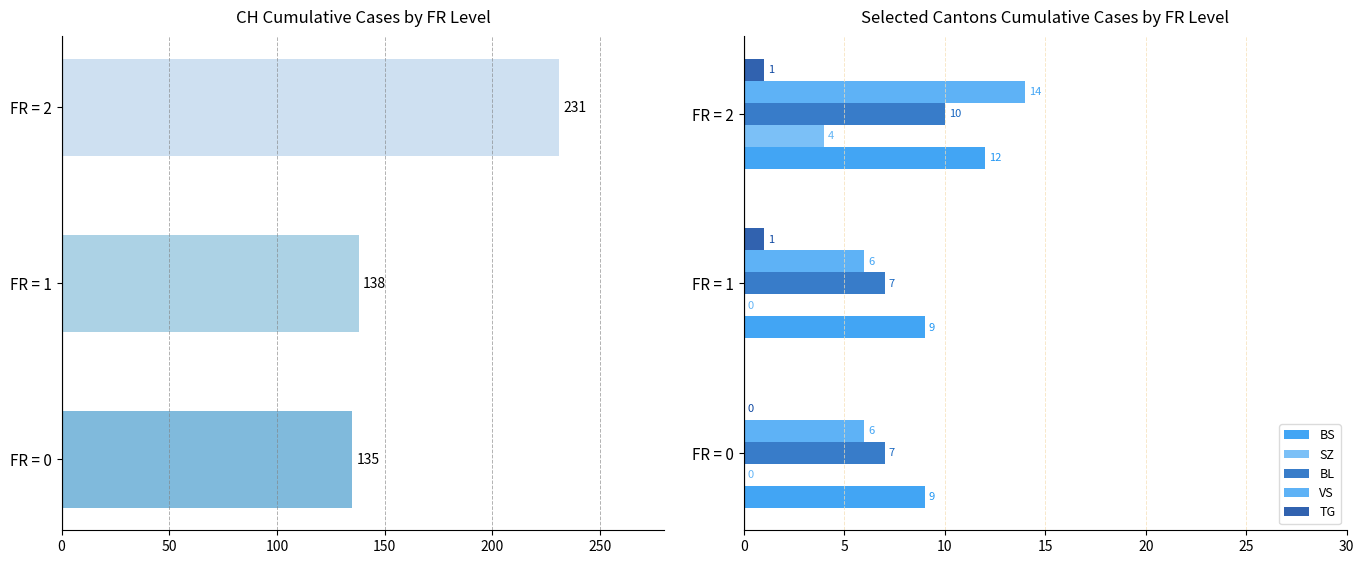

What is the average value of the VS series?

9